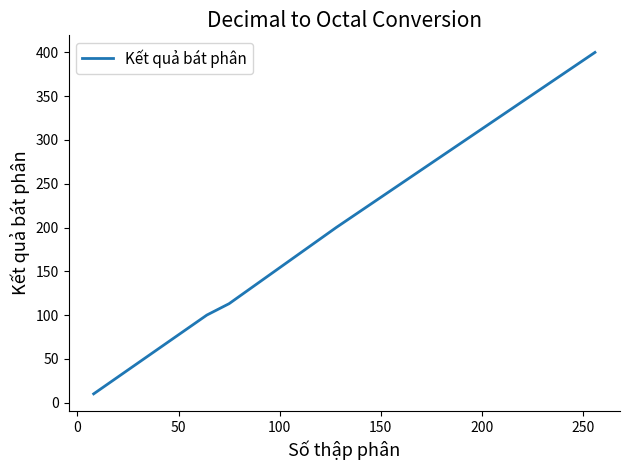

Reading left to right, transcribe all the data shown in this chart.

10	100	113	200	400